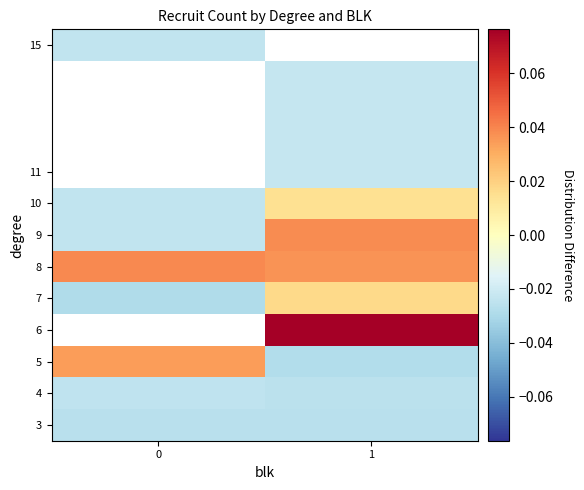

True or false: row_1 has a value of -0.0 at 0.

True